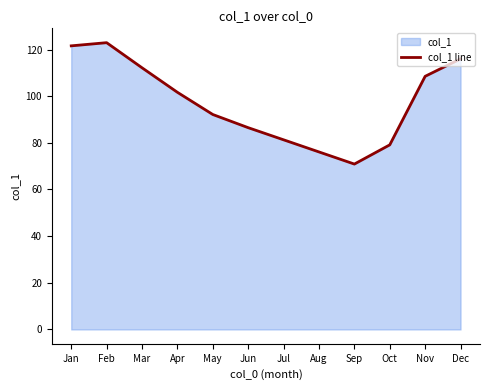

How many data points are less than 101?

6